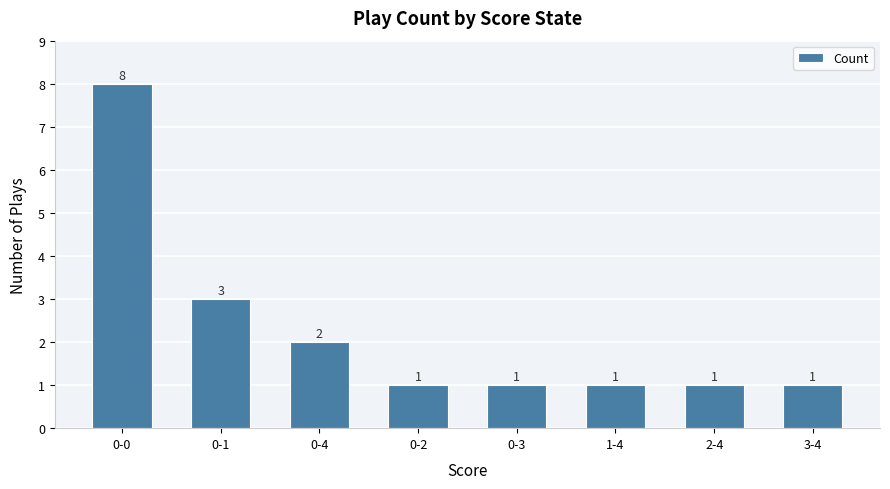

At which label is the value closest to 4?

0-1